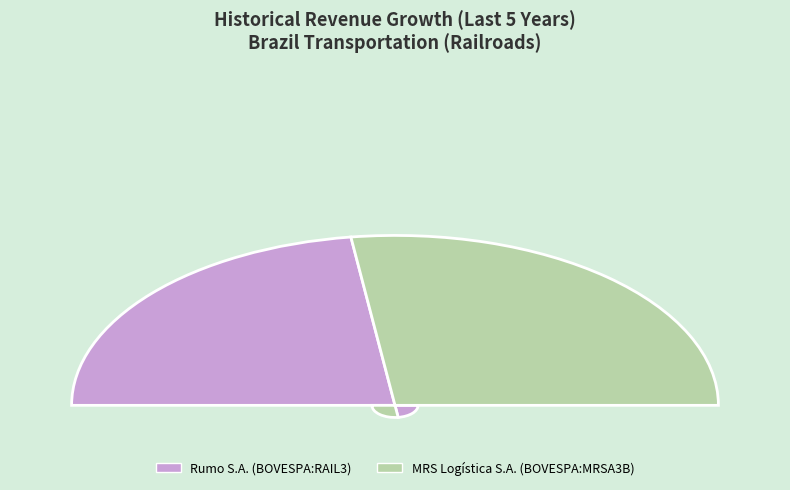

What is the smallest slice in the pie chart?

Rumo S.A. (BOVESPA:RAIL3)